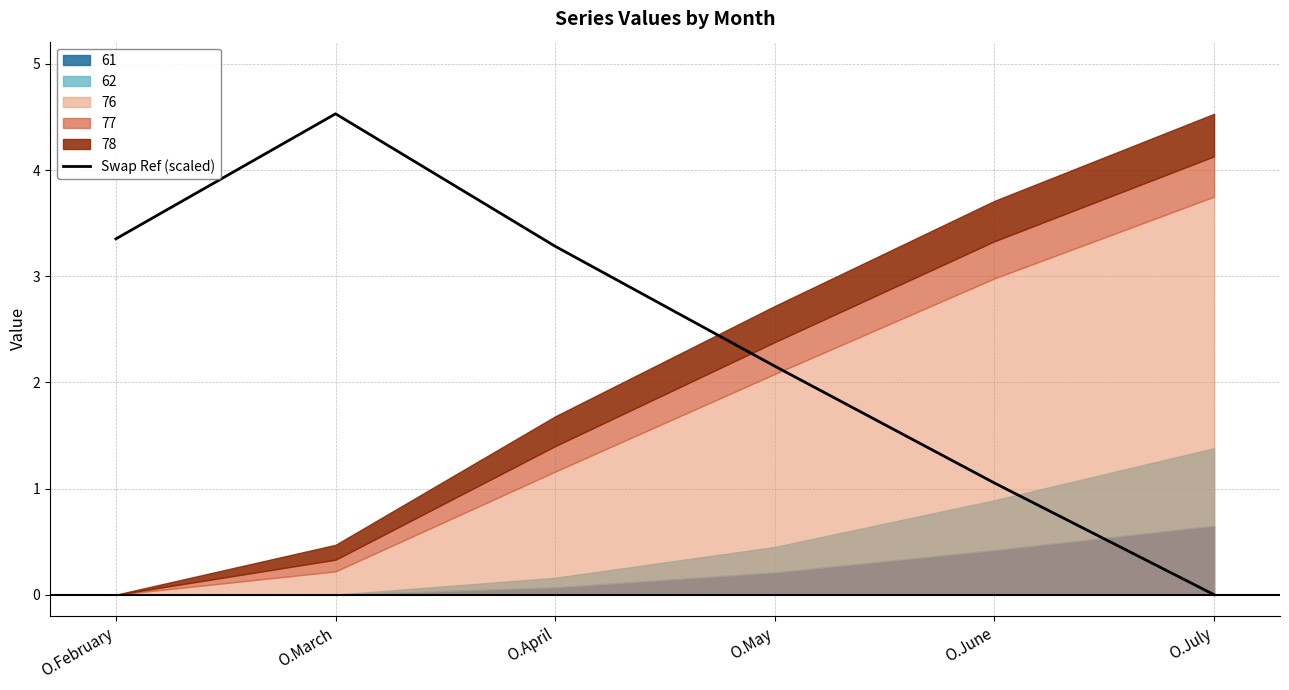

What is the change in value from O.April to O.July?

-3.3